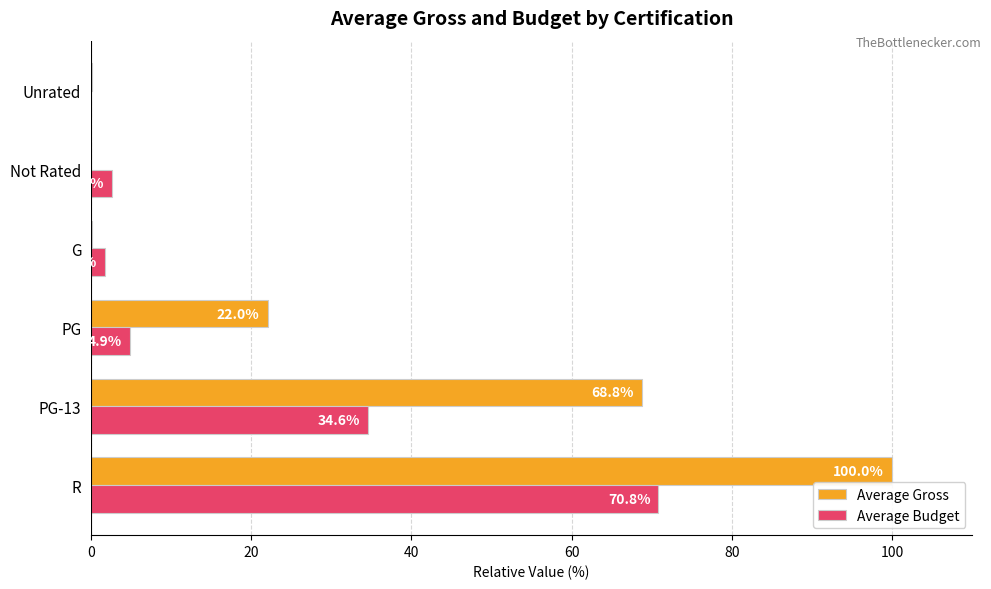

Which series has the largest total across all categories?

Average Gross